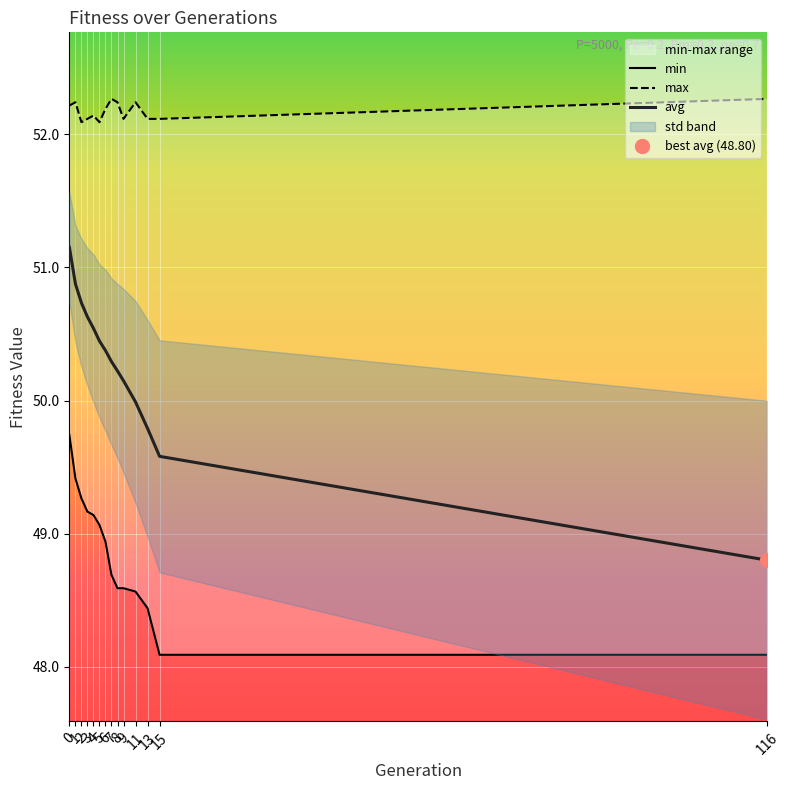

Read the max value at 11.

52.2